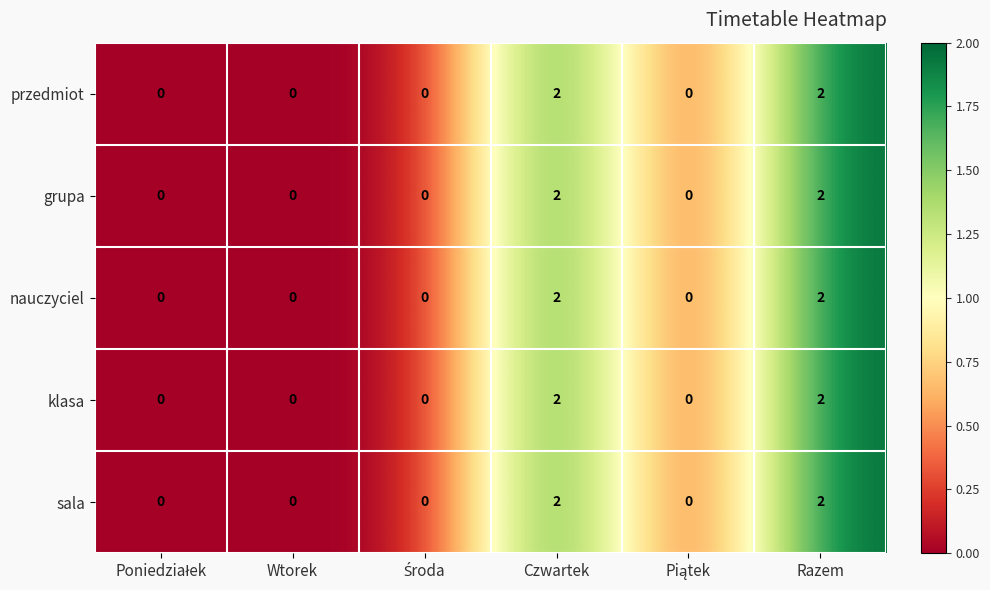

Reading right to left, list all the values displayed in this chart.

przedmiot: 2	0	2	0	0	0
grupa: 2	0	2	0	0	0
nauczyciel: 2	0	2	0	0	0
klasa: 2	0	2	0	0	0
sala: 2	0	2	0	0	0